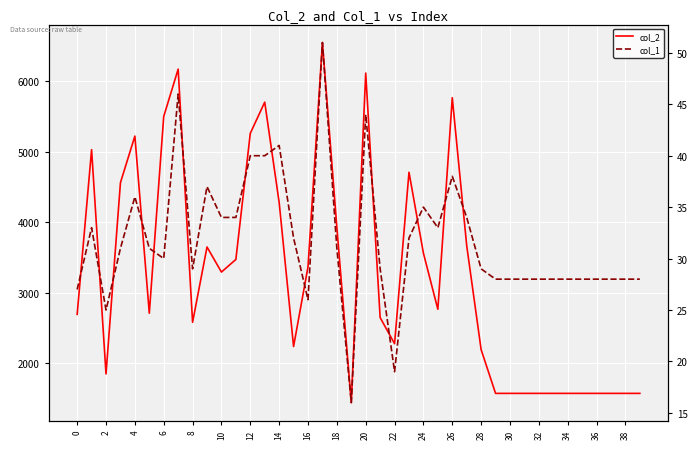

What is the total value across all series at 22?

3505